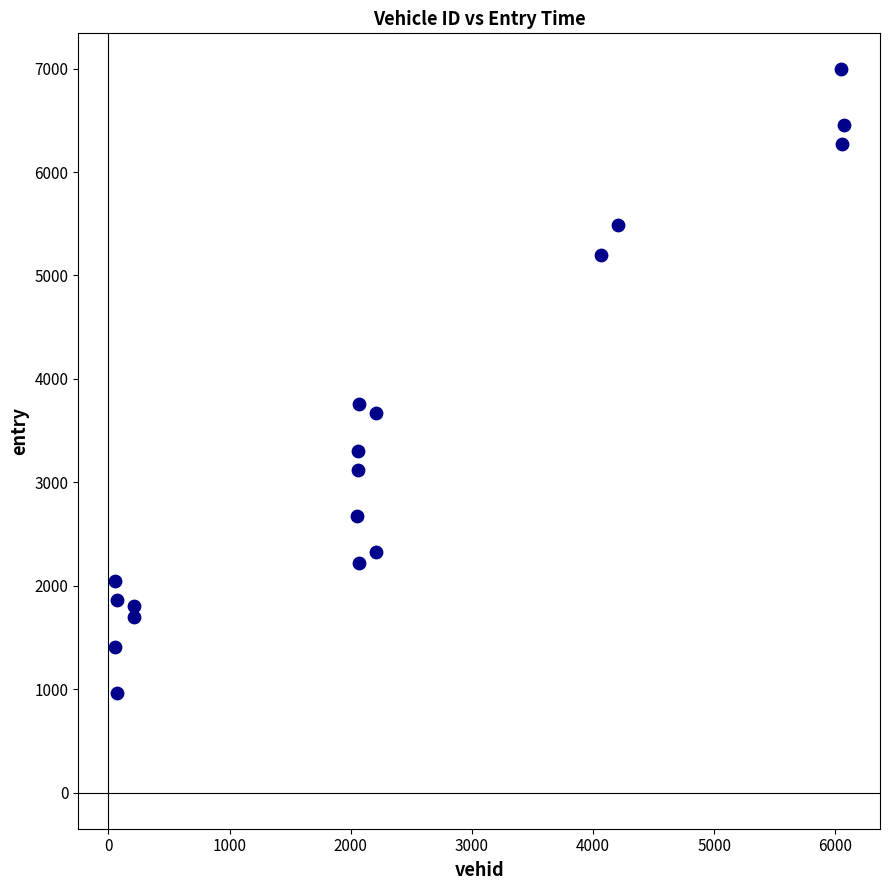

What Y value in the scatter plot is closest to 3975?

3753.8